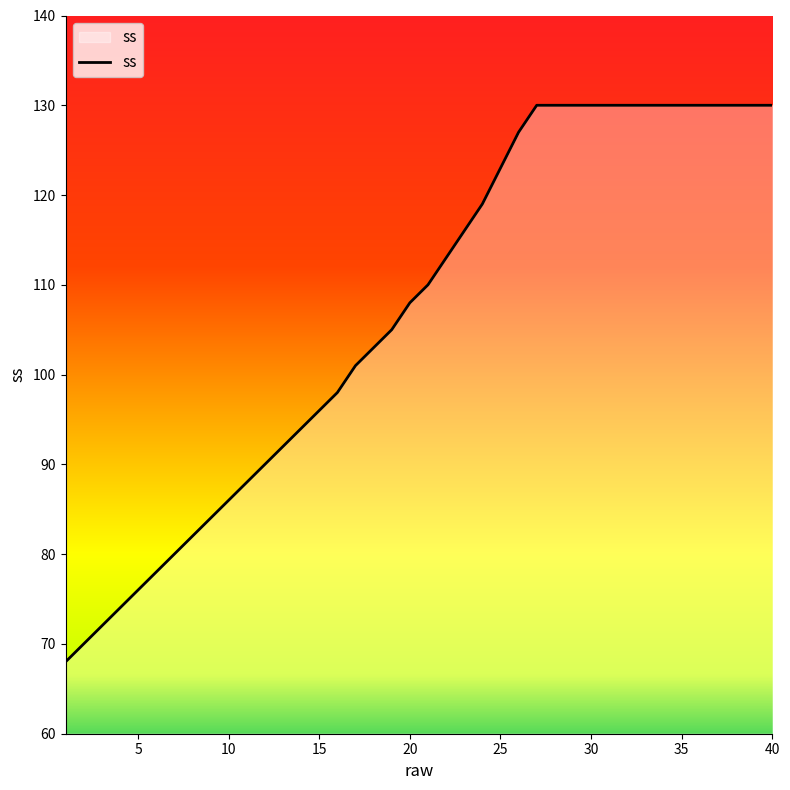

What is the difference between the maximum and minimum values?

62